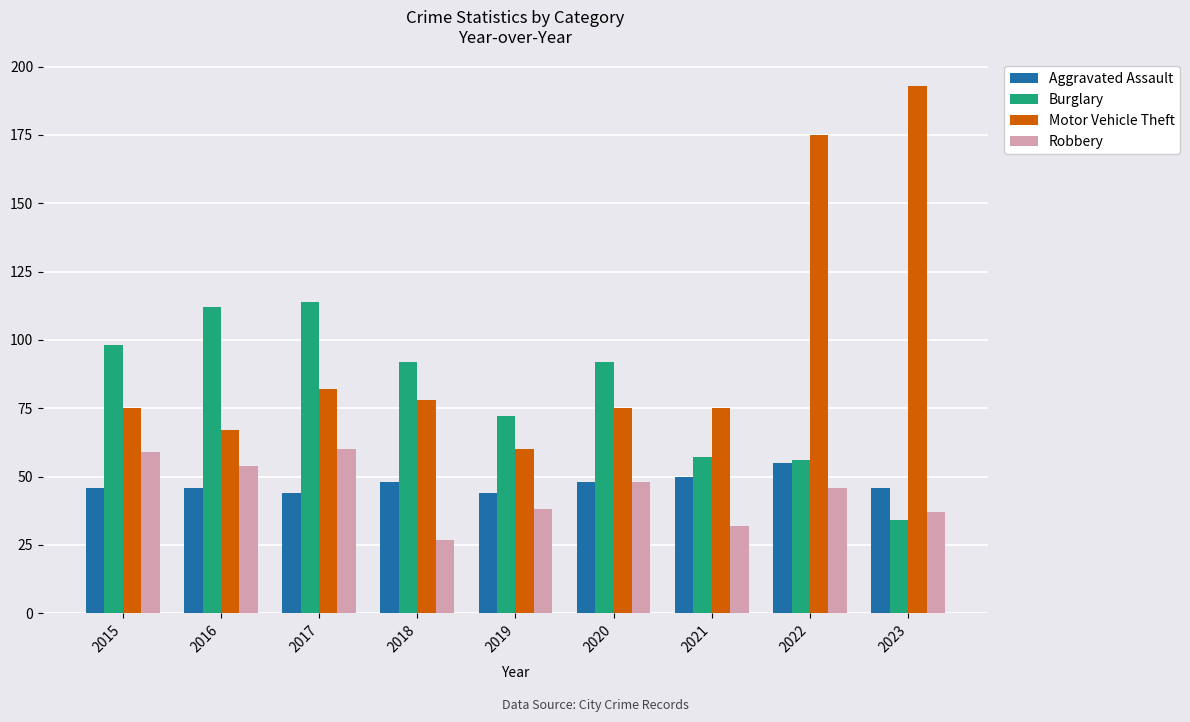

Which category has the lowest value across all series?

2018